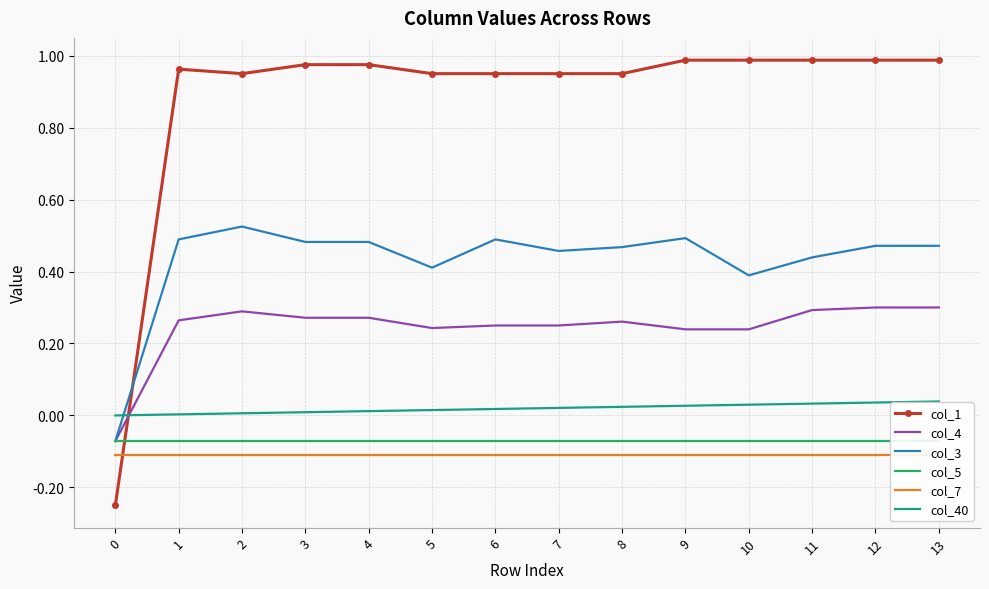

What is the total value across all series at 5?

1.4